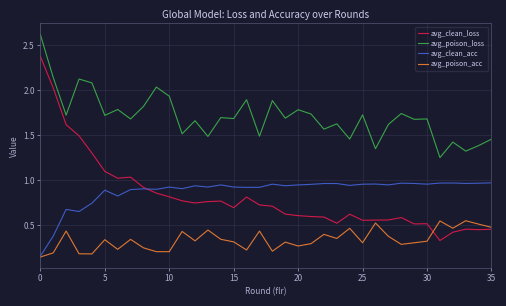

True or false: avg_clean_loss and avg_poison_loss intersect in this chart.

False